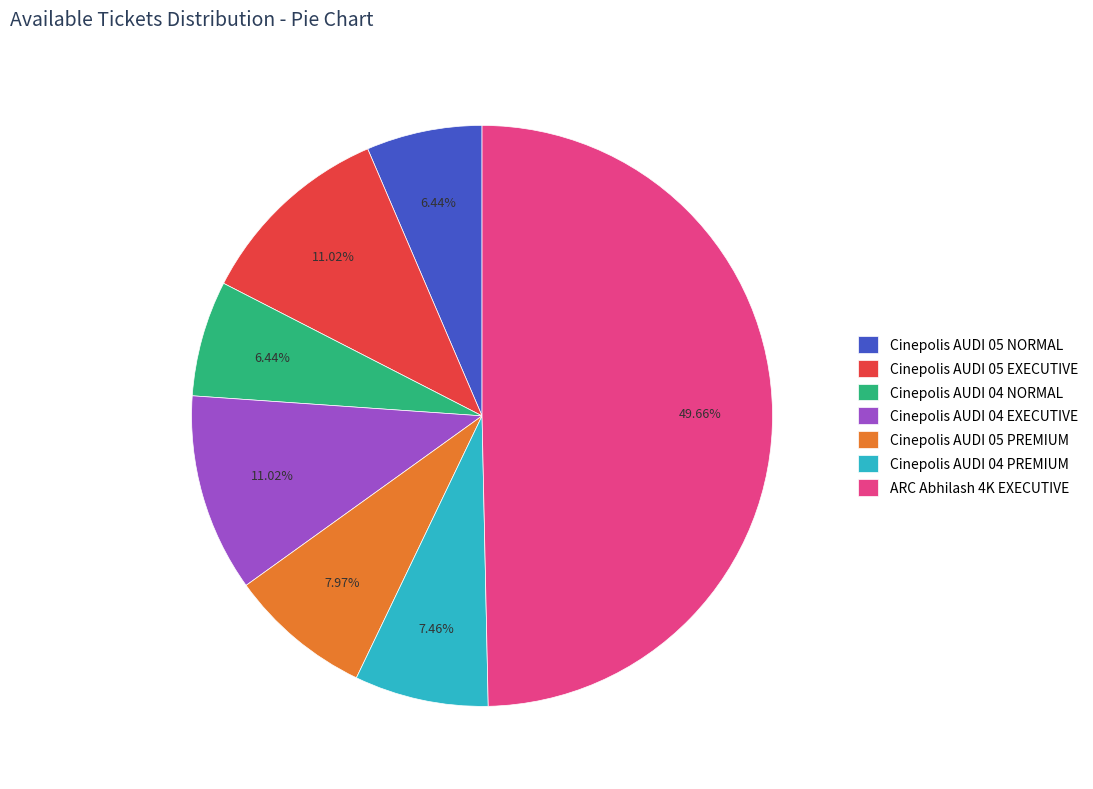

Does Cinepolis AUDI 05 PREMIUM account for over 50% of the chart?

No